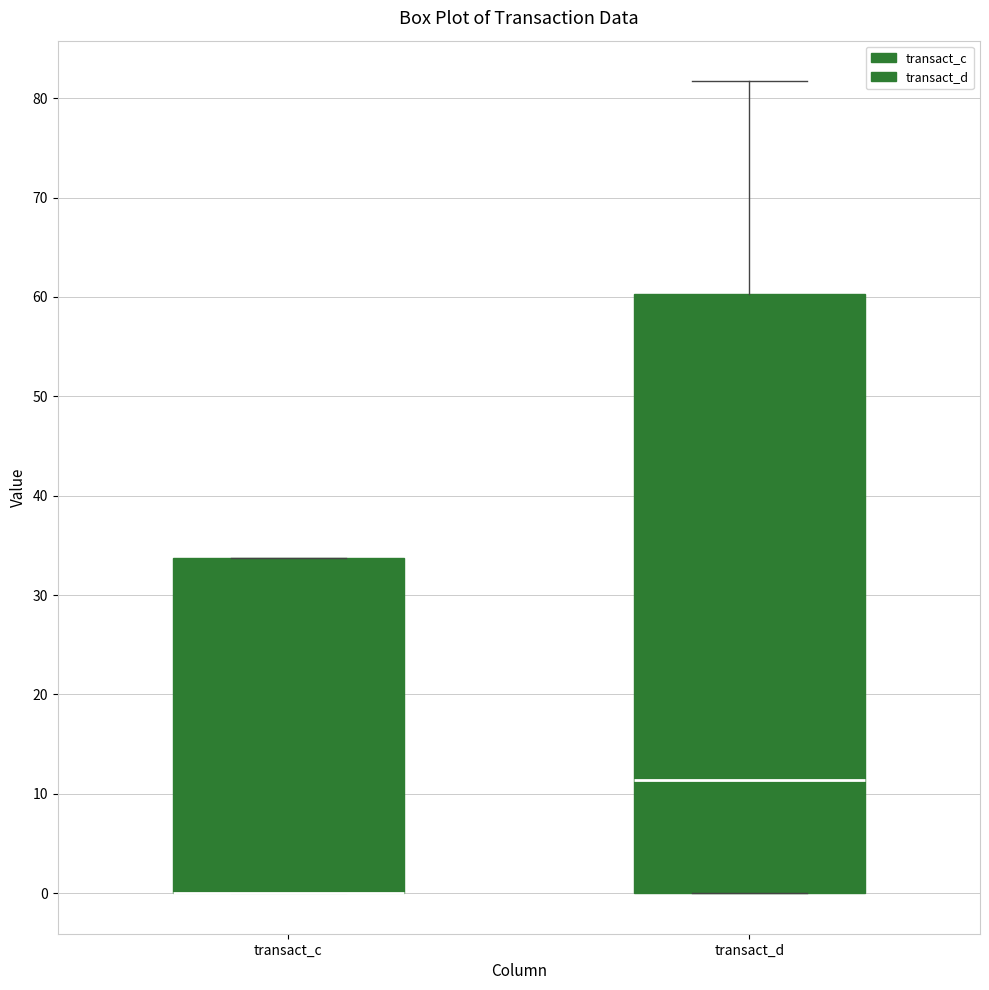

Reading left to right, transcribe this box plot: for each box, give where its median line is, the range the box spans, and where its two whiskers end, as read against the y-axis. The values are not printed on the chart, so give them approximately, as read against the axis.

transact_c: median 0 (drawn on the box's lower edge), box 0 to 34, whiskers 0 to 34
transact_d: median 11, box 0 to 60, whiskers 0 to 82